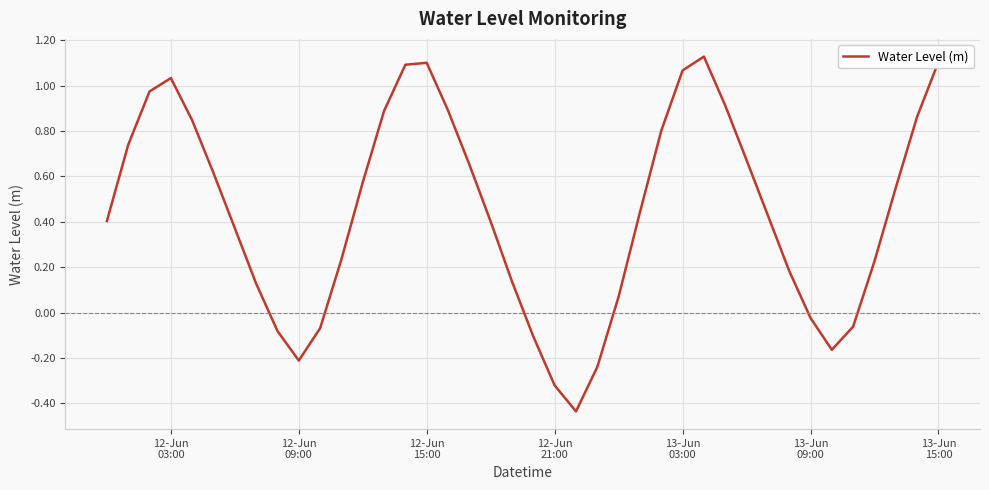

Does the chart display data point markers on the line(s)?

No